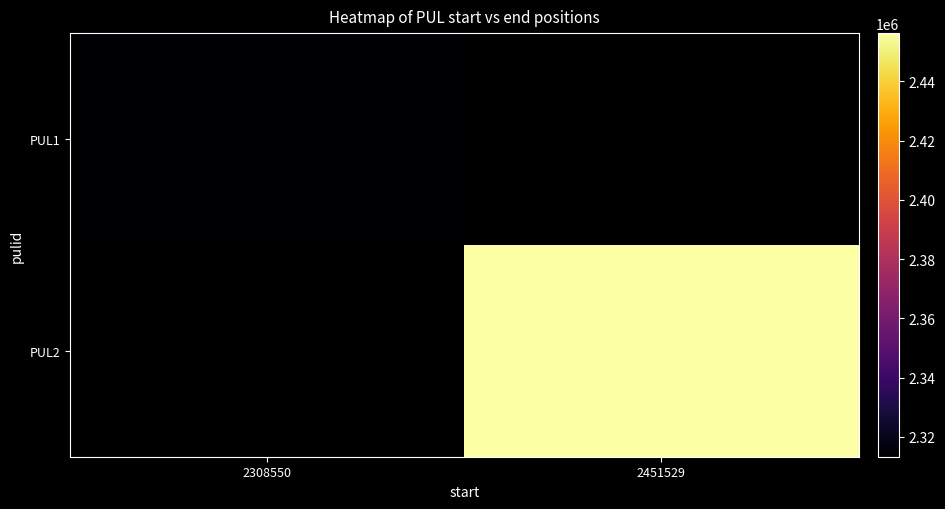

What is the smallest value displayed?

2313345.0